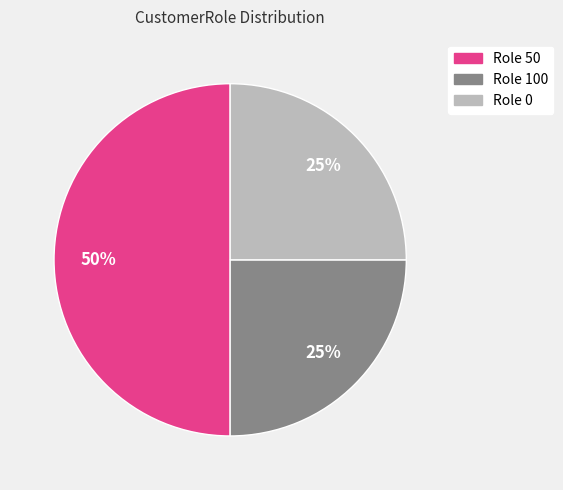

The Role 50 slice represents 50% of the pie. True or false?

True